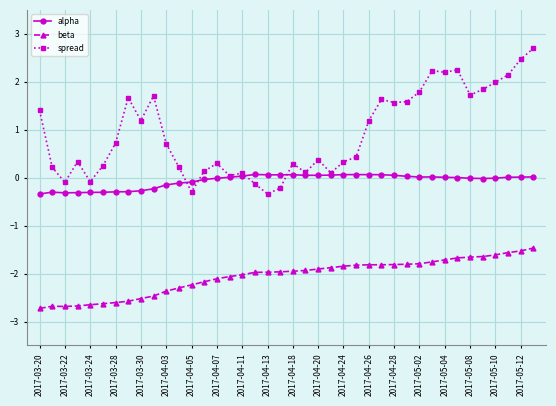

What is the value of the spread point at the 30th from the left?

1.6